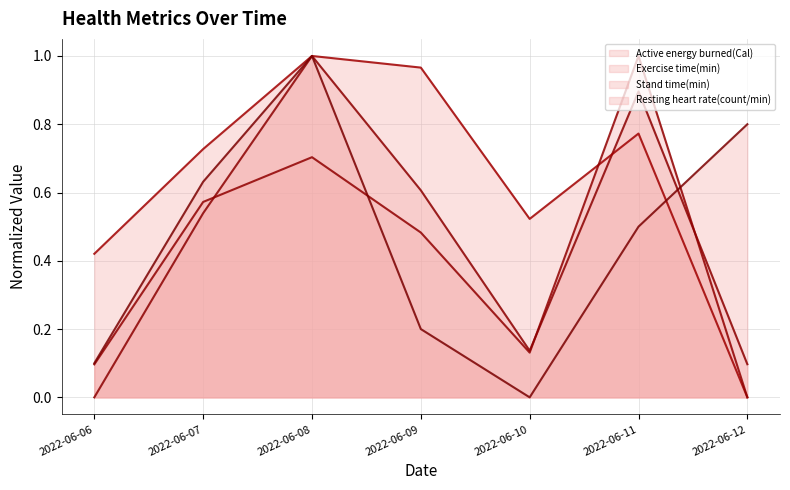

Does the chart display data point markers on the line(s)?

No